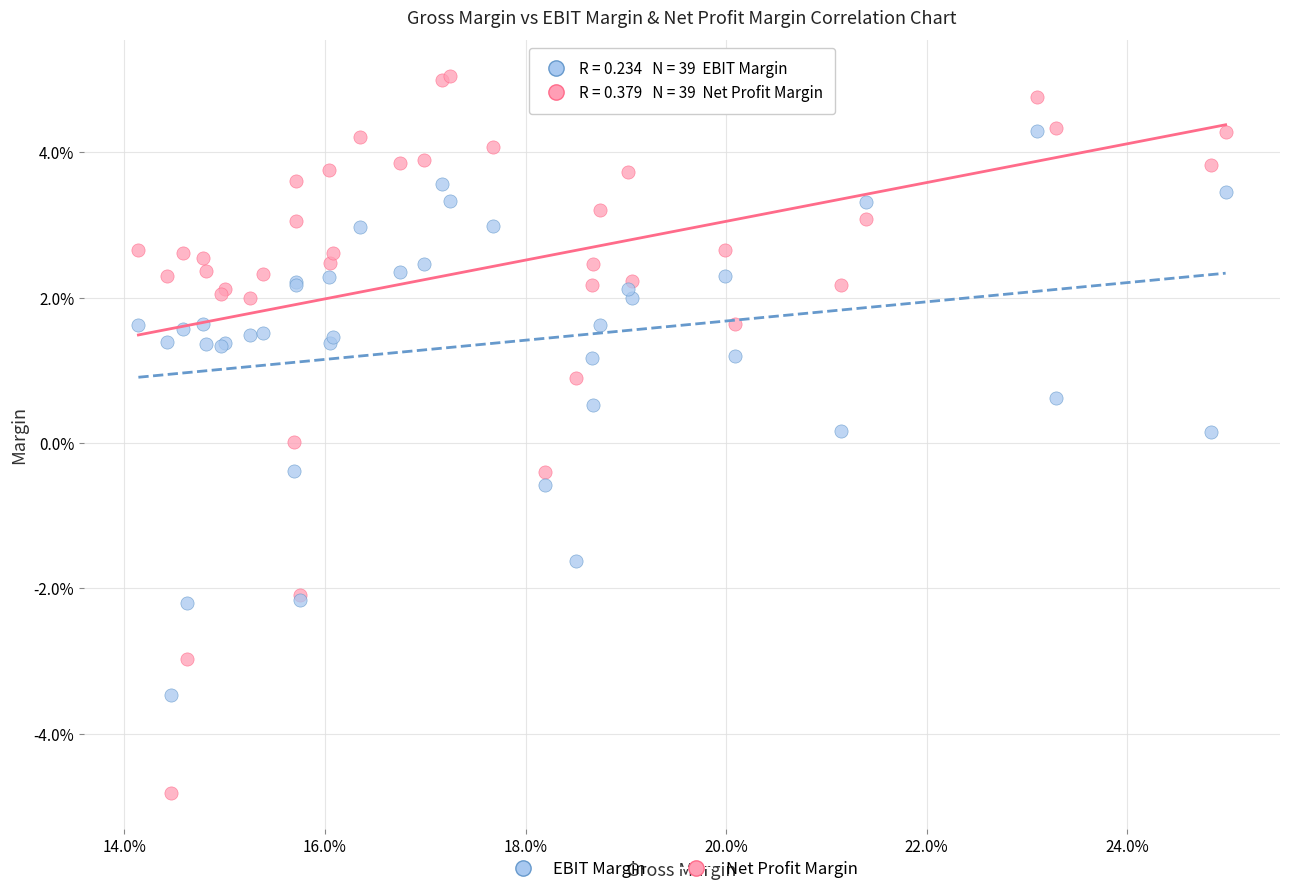

Which series contains the lowest Y value?

EBIT Margin